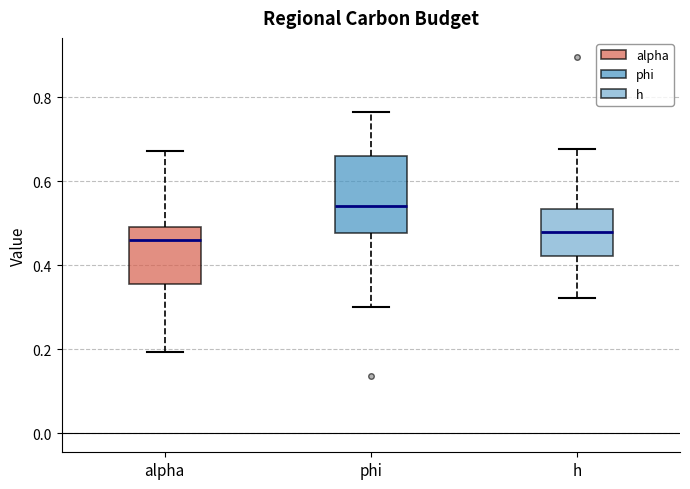

Which box is the tallest, from its lower edge to its upper edge?

phi